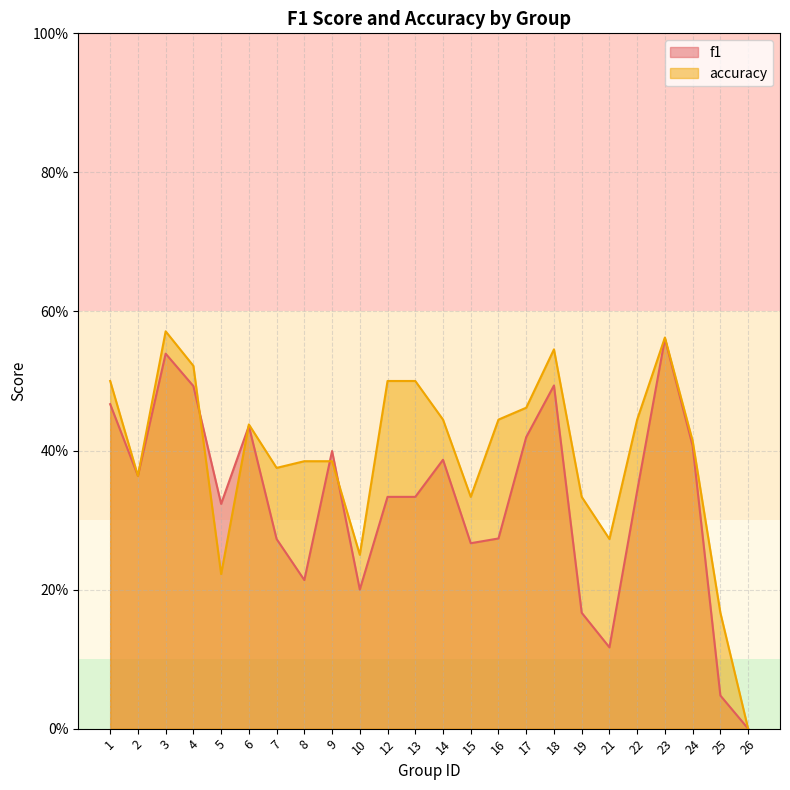

True or false: accuracy has a value of 0.7 at 14.

False